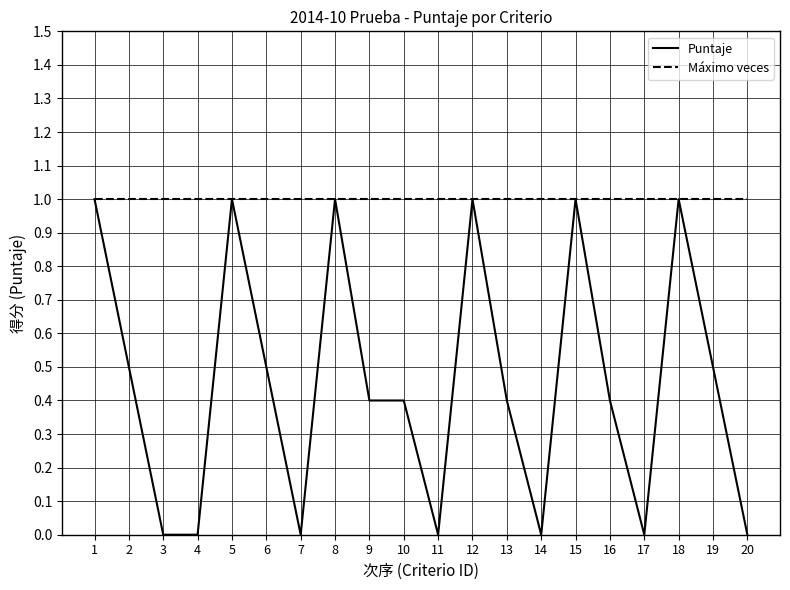

Reading left to right, extract all data points from this chart.

Puntaje: 1=1.0	2=0.5	3=0.0	4=0.0	5=1.0	6=0.5	7=0.0	8=1.0	9=0.4	10=0.4	11=0.0	12=1.0	13=0.4	14=0.0	15=1.0	16=0.4	17=0.0	18=1.0	19=0.5	20=0.0
Máximo veces: 1=1.0	2=1.0	3=1.0	4=1.0	5=1.0	6=1.0	7=1.0	8=1.0	9=1.0	10=1.0	11=1.0	12=1.0	13=1.0	14=1.0	15=1.0	16=1.0	17=1.0	18=1.0	19=1.0	20=1.0